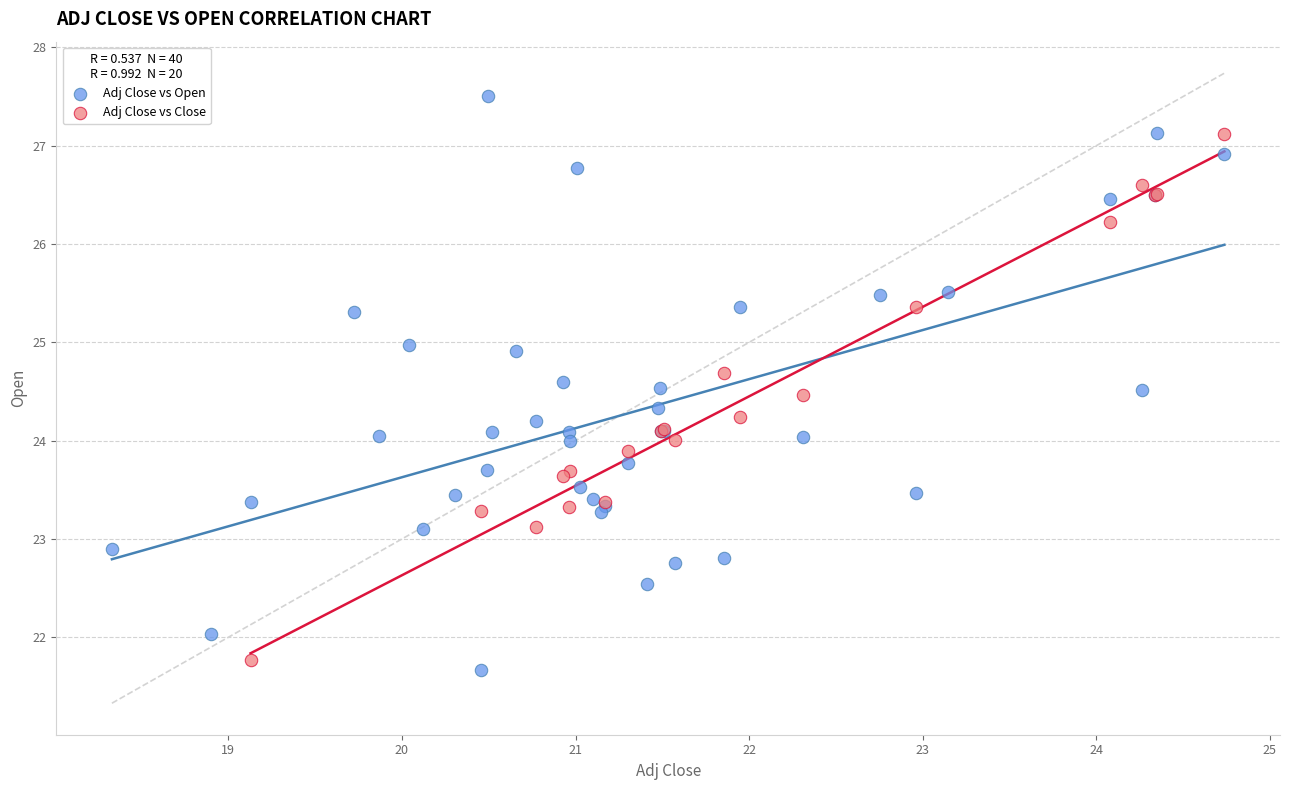

Which series contains the highest Y value?

Adj Close vs Open